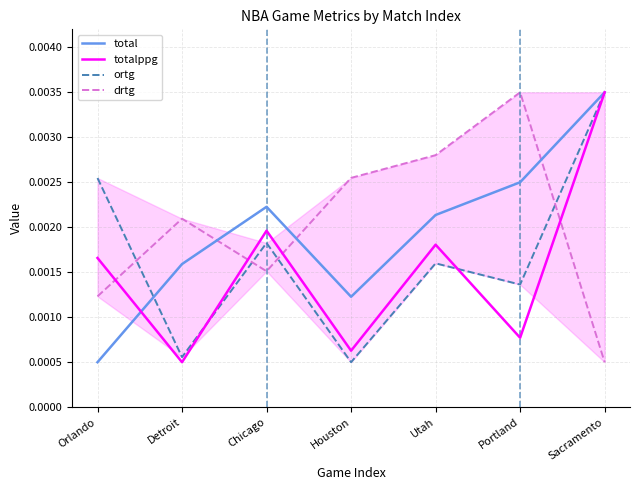

The total series shows 0.0 at Orlando. True or false?

True